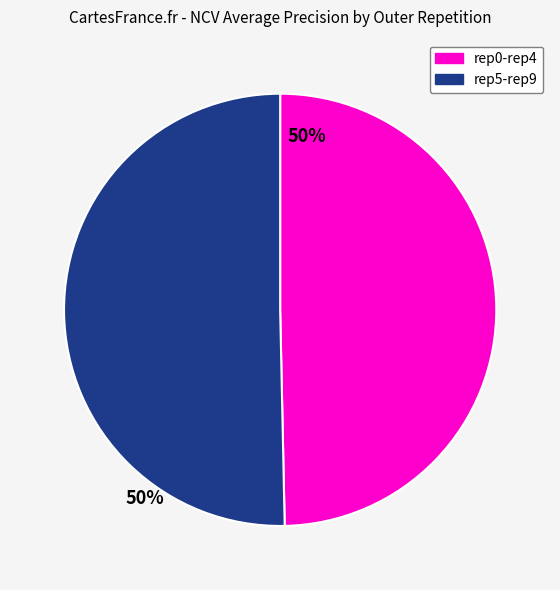

True or false: rep0-rep4 accounts for 50% of the total.

True